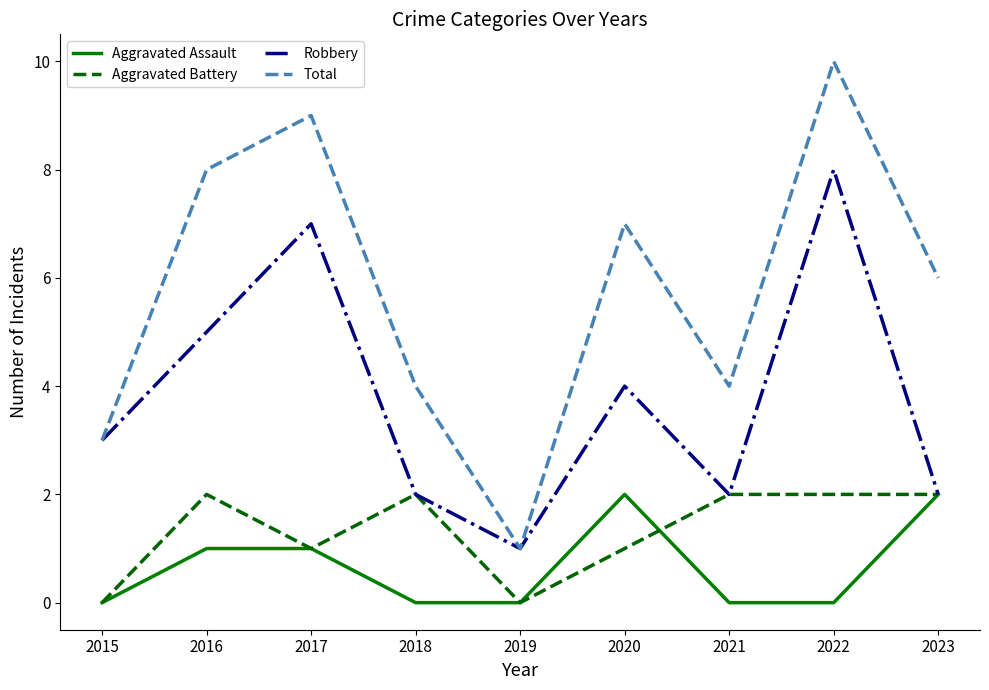

Is the value of Robbery at 2015 greater than the value of Aggravated Assault at 2017?

Yes